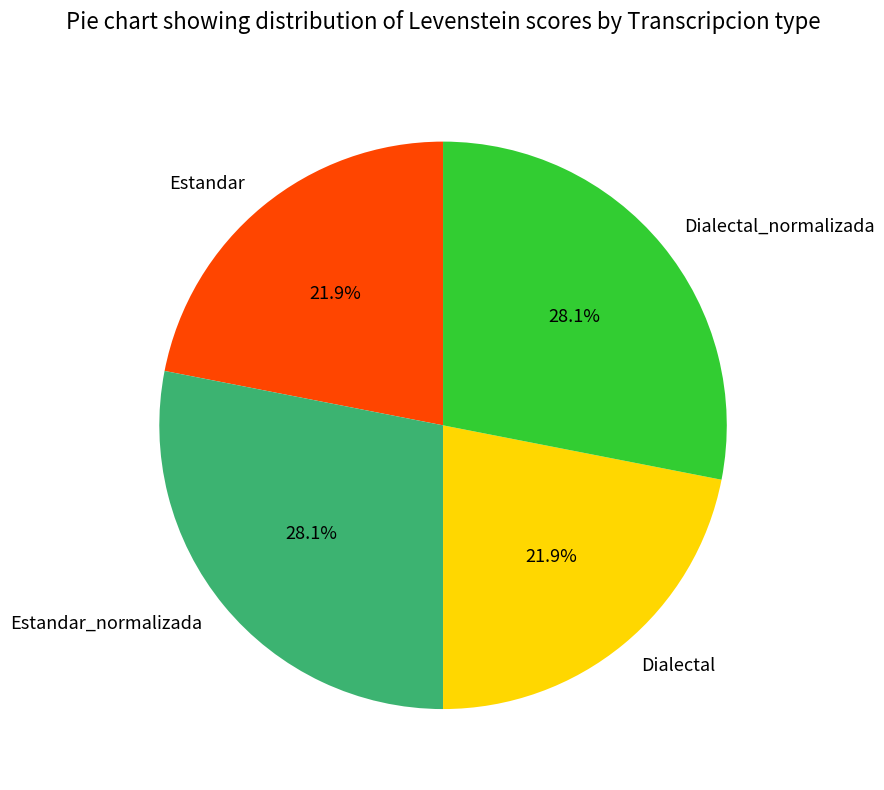

To the nearest percent, what percentage of the pie is Dialectal?

22%